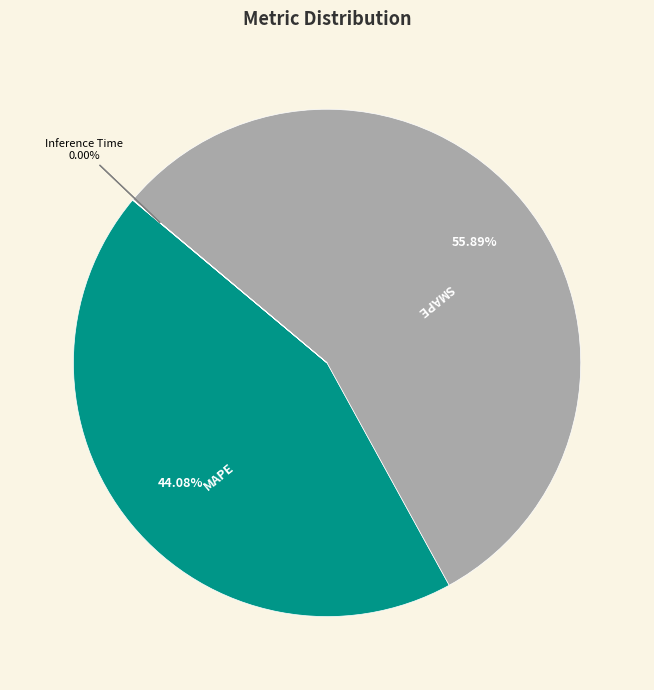

Does any single category account for the majority?

Yes